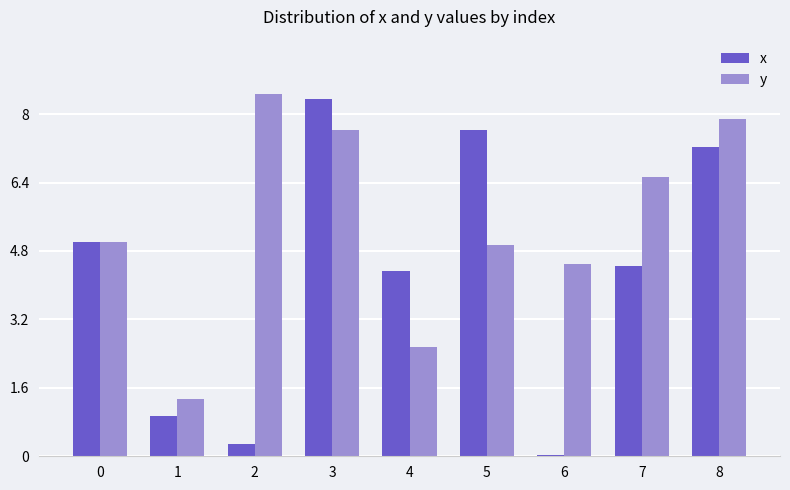

What is the approximate value of x at 1?

0.9